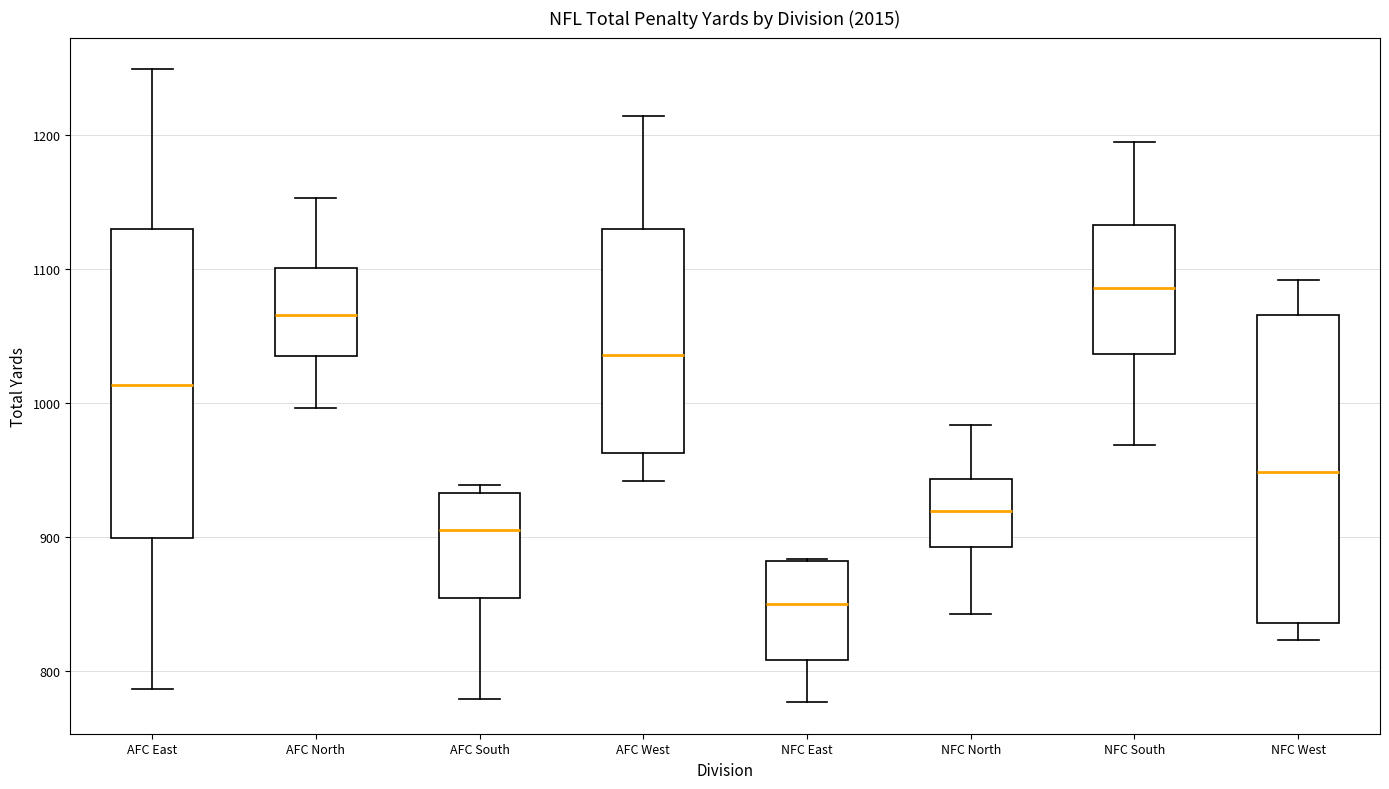

Where is the upper edge of the box for NFC East on the y-axis? The values are not printed on the chart, so give them approximately, as read against the axis.

880